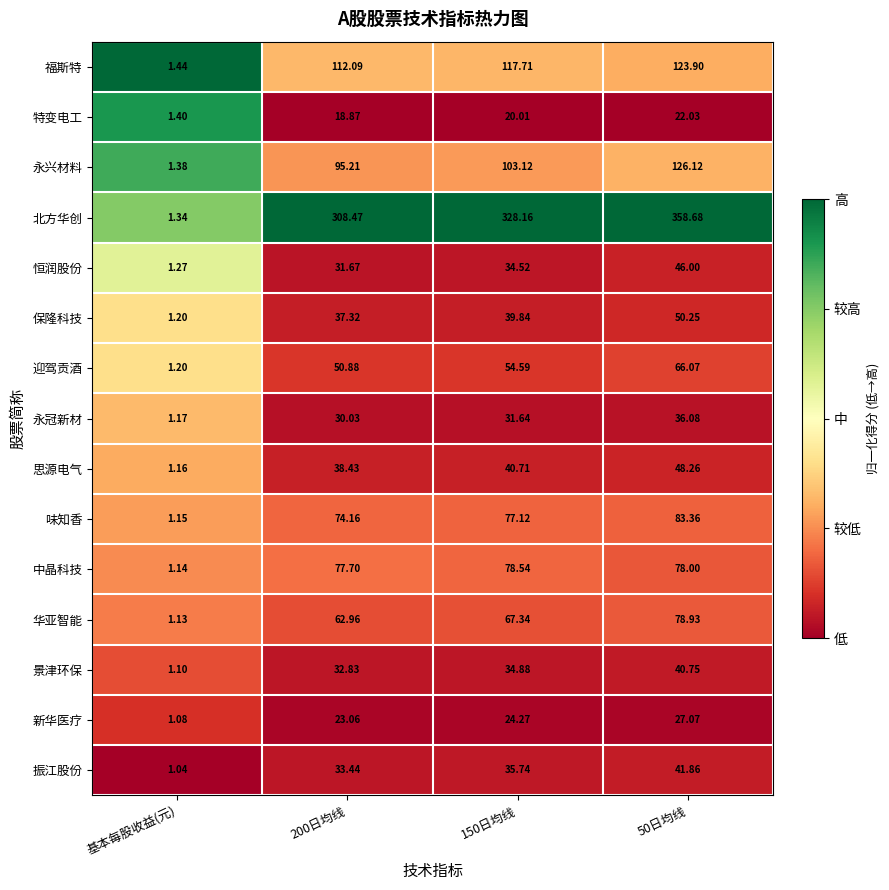

At which category is the sum across all series the highest?

50日均线